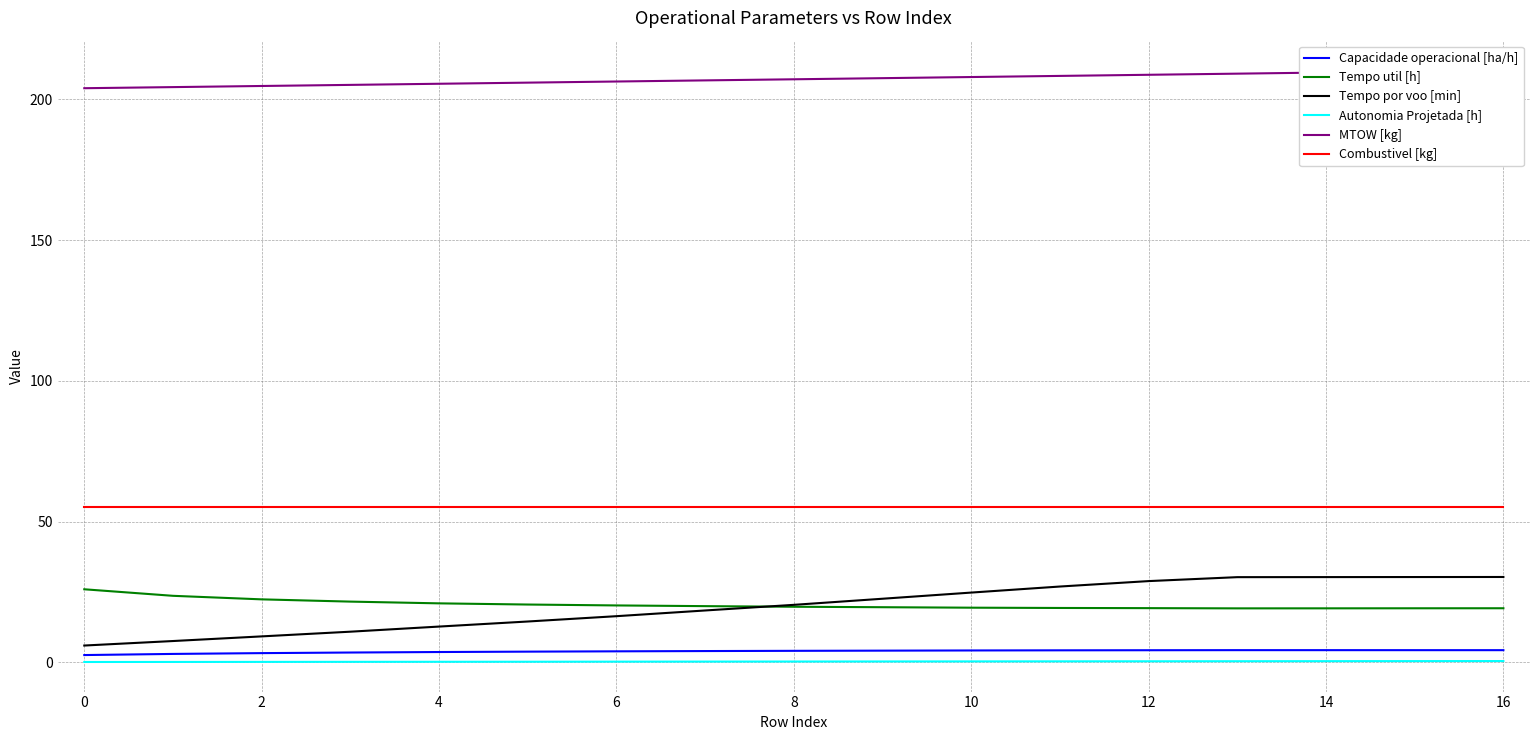

What is the maximum value for Tempo util [h]?

25.9